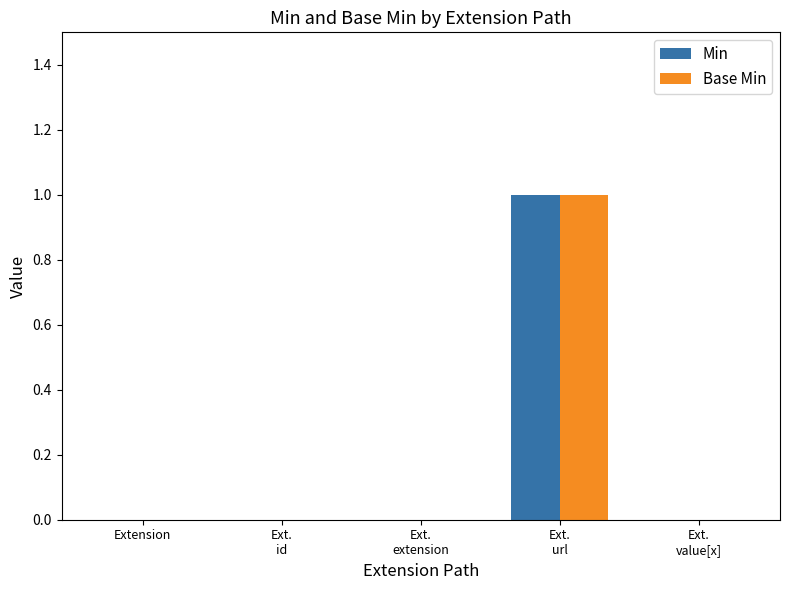

True or false: Min has a value of 0 at Extension.

True